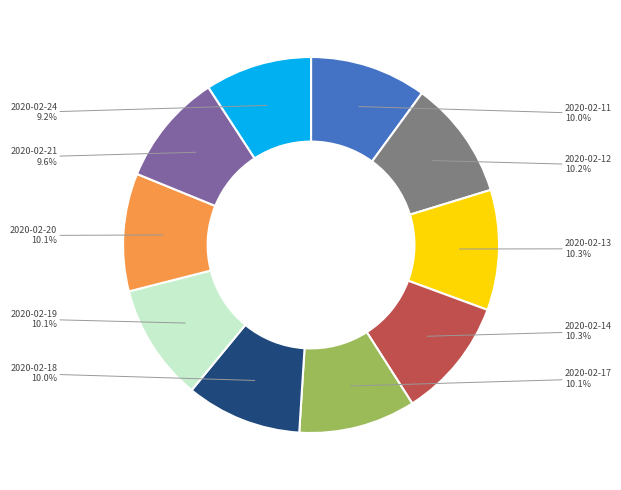

What percentage is the 2020-02-12 slice, to the nearest percent?

10%